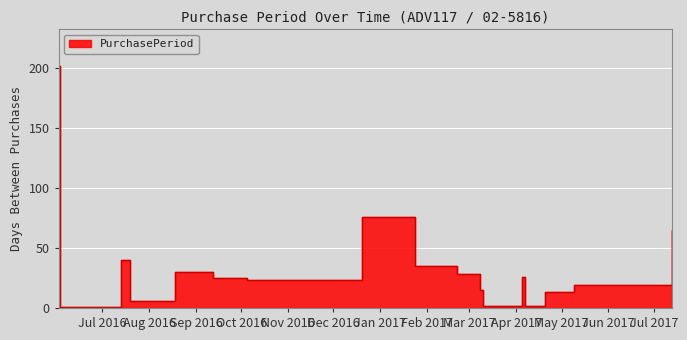

How many lines are shown in the chart?

1